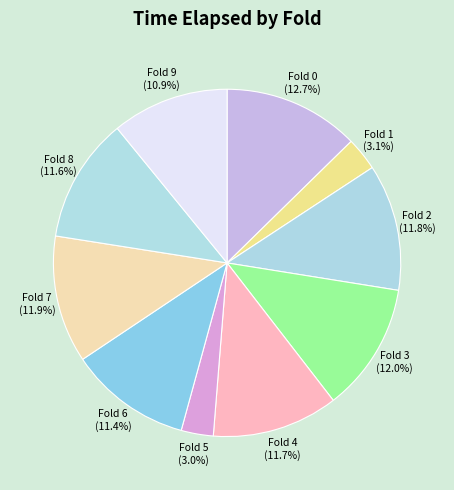

What percentage is the Fold 8 slice, to the nearest percent?

12%